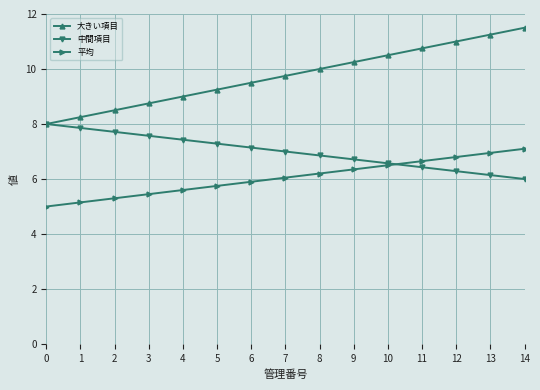

What is the value of the 中間項目 point at the 1st from the left?

8.0